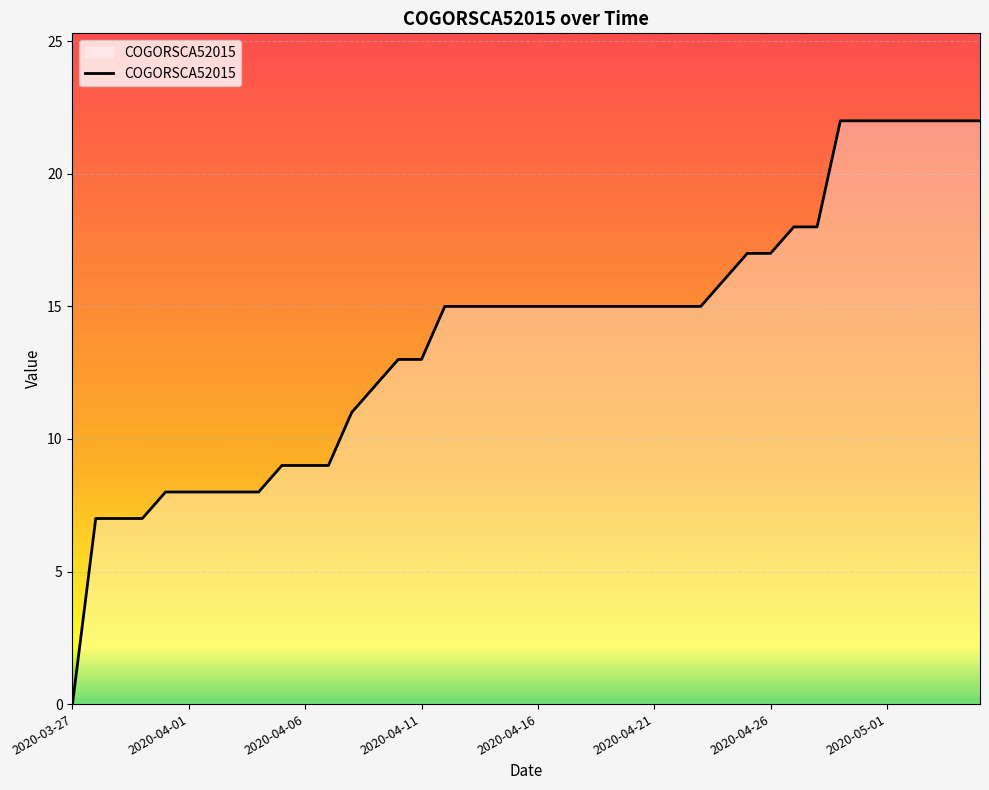

Reading left to right, extract all data points from this chart.

0	7	7	7	8	8	8	8	8	9	9	9	11	12	13	13	15	15	15	15	15	15	15	15	15	15	15	15	16	17	17	18	18	22	22	22	22	22	22	22